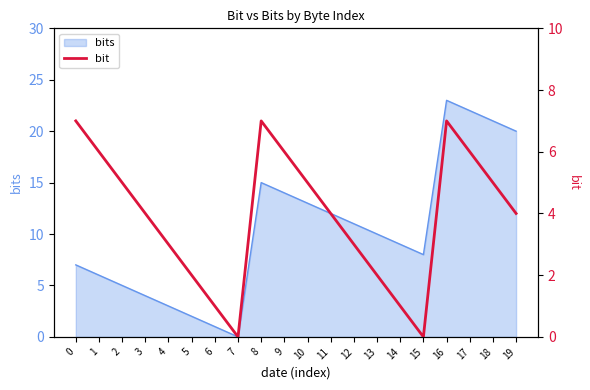

List the labels in order of value, smallest first.

7, 15, 6, 14, 5, 13, 4, 12, 3, 11, 19, 2, 10, 18, 1, 9, 17, 0, 8, 16